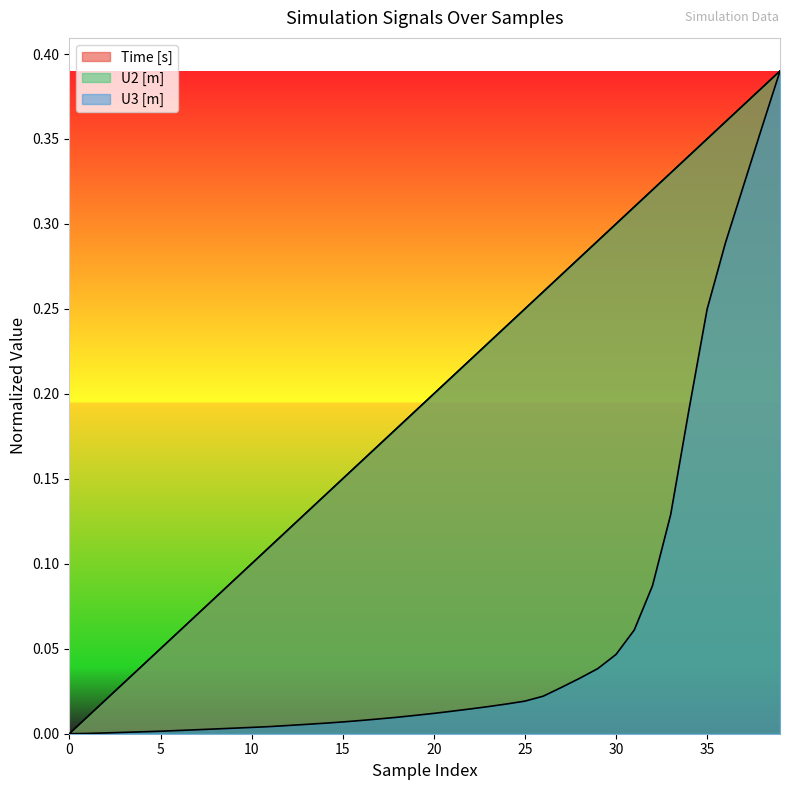

True or false: Time [s] and U2 [m] cross at least once.

False